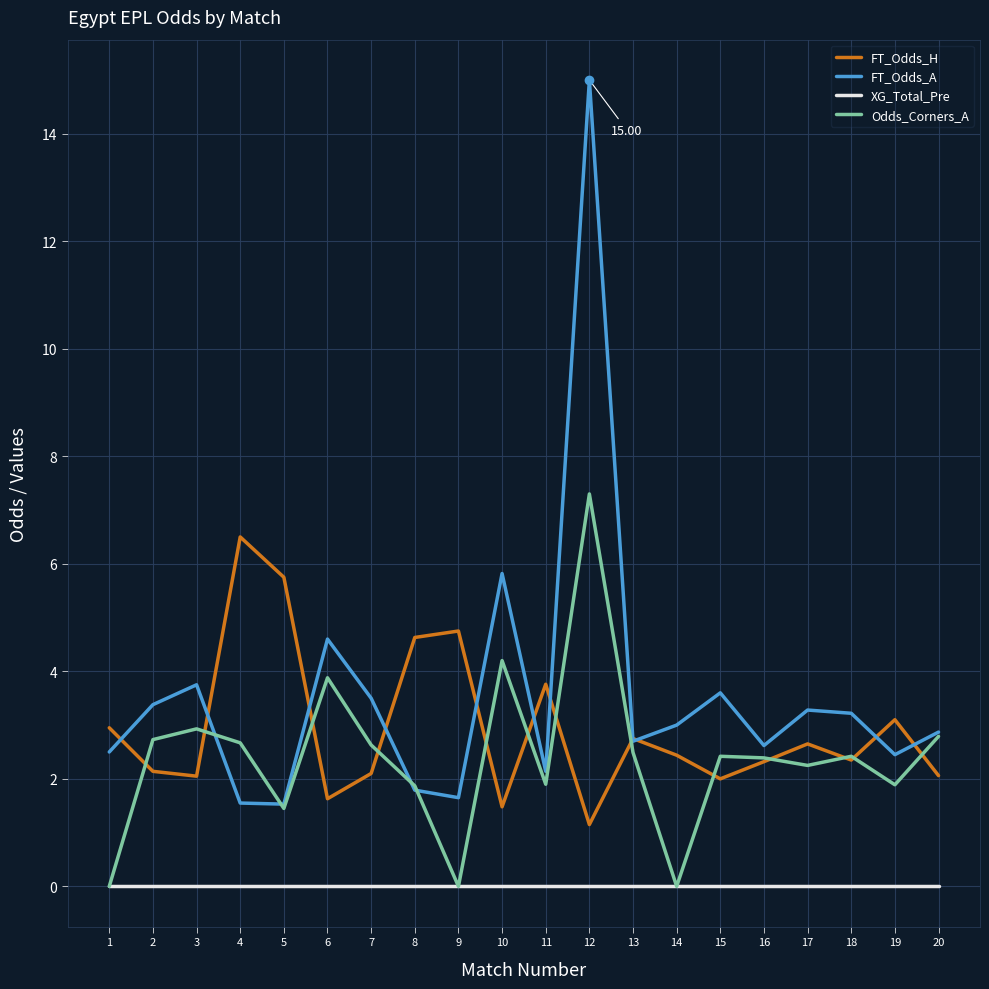

What is the spread (max minus min) of values at 2?

3.4